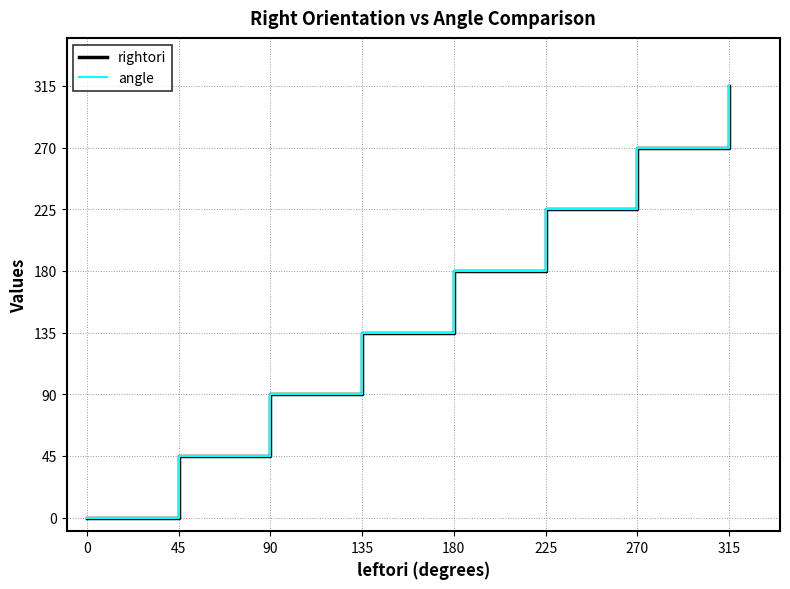

Does the chart display data point markers on the line(s)?

No